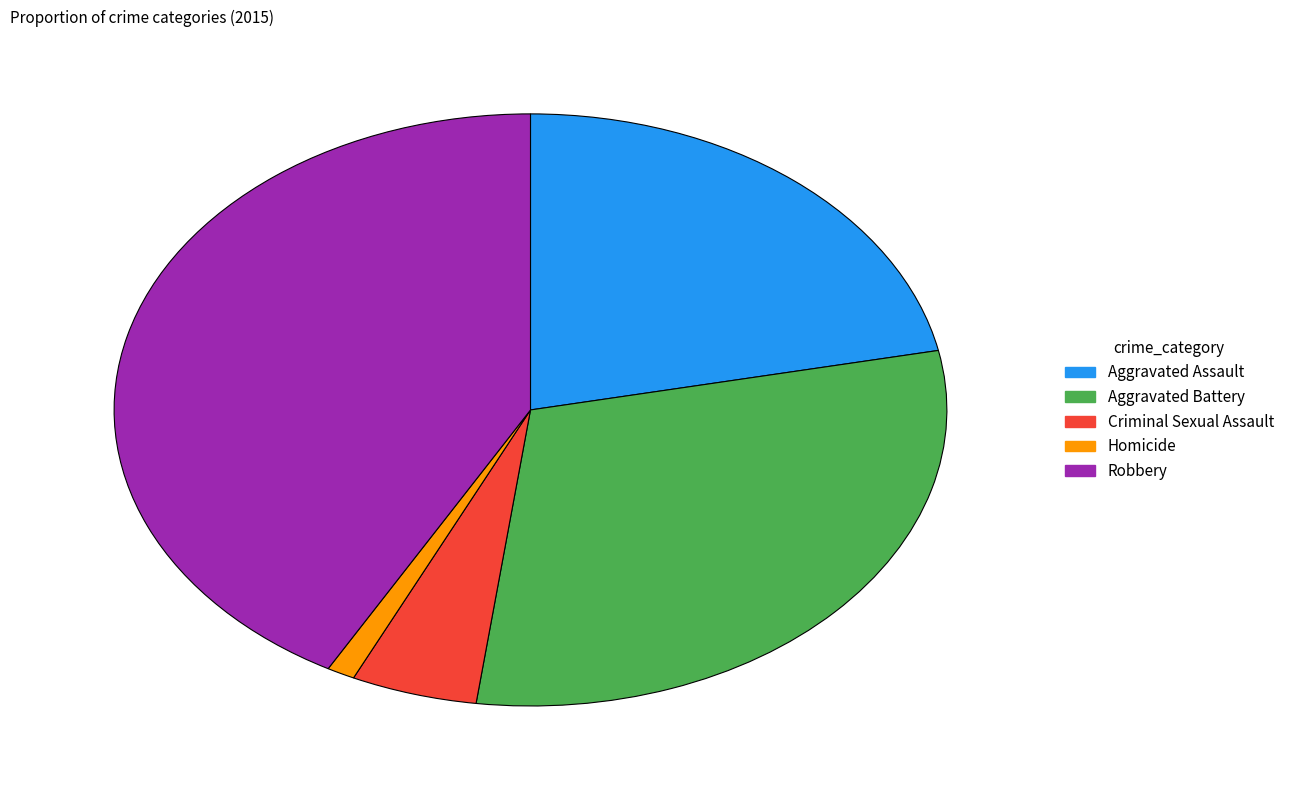

How many slices are in this pie chart?

5